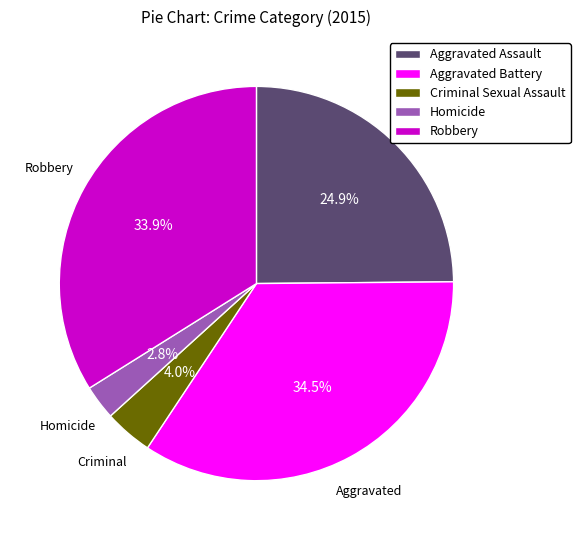

Does Aggravated Battery account for over 50% of the chart?

No